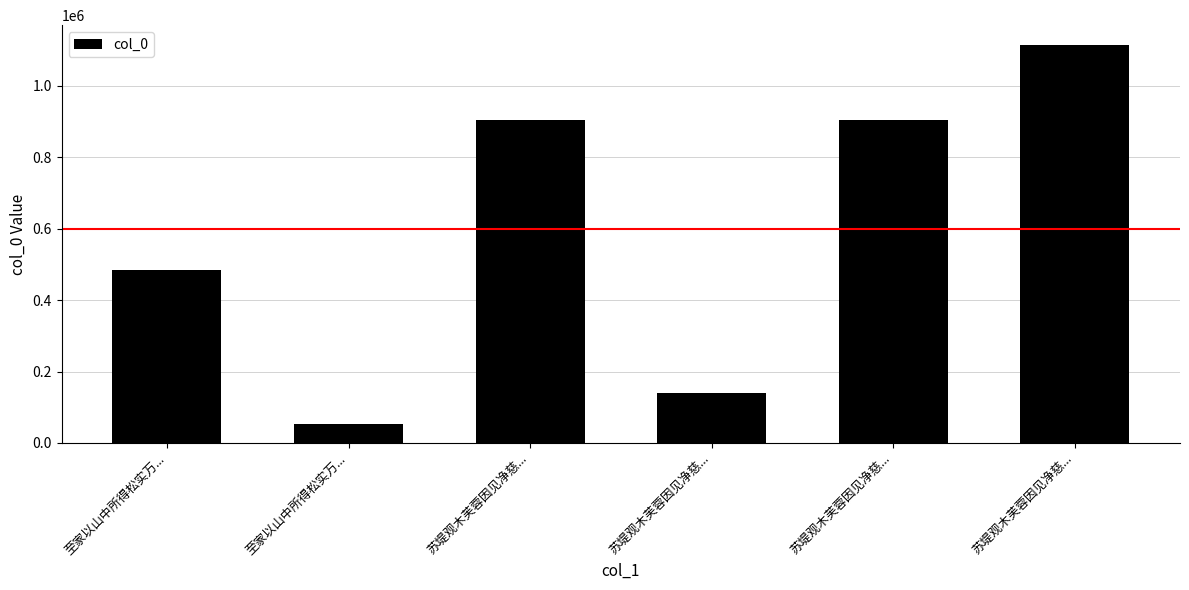

How many distinct data groups are displayed?

1